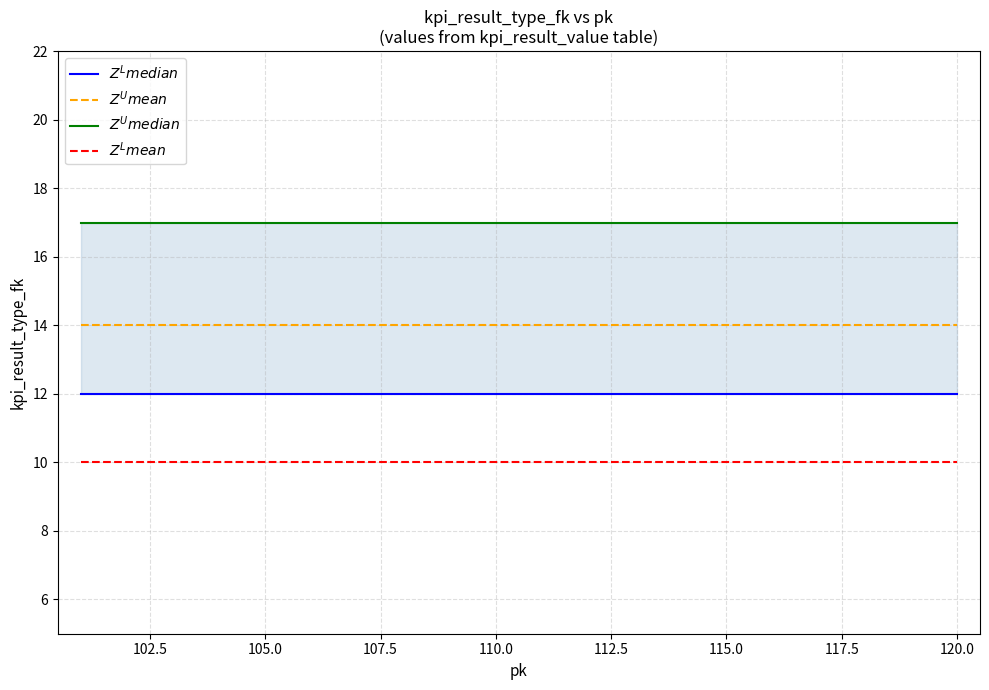

Rank the series by their average value, from lowest to highest.

$Z^L mean$, $Z^L median$, $Z^U mean$, $Z^U median$